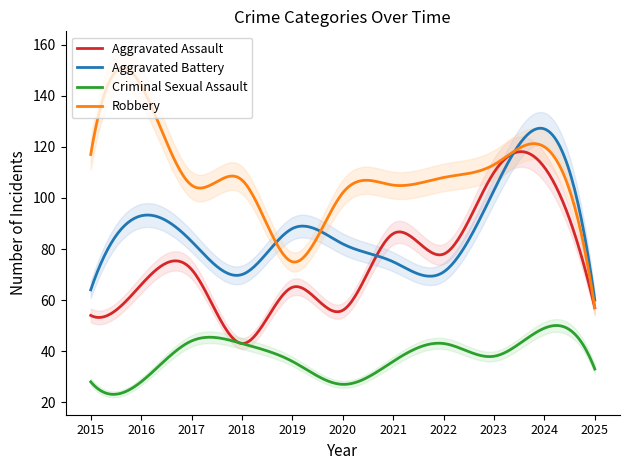

The value of Aggravated Assault at 2016 is 23. True or false?

False